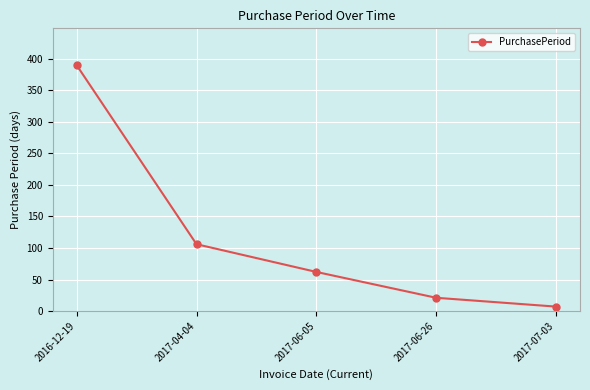

What is the label of the 3rd point from the right?

2017-06-05